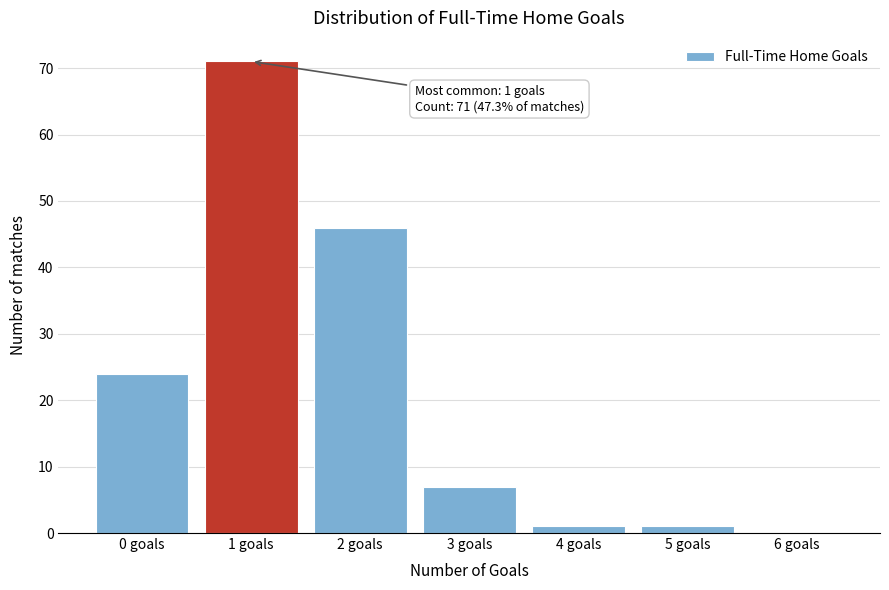

Reading left to right, transcribe all the data shown in this chart.

0 goals=24	1 goals=71	2 goals=46	3 goals=7	4 goals=1	5 goals=1	6 goals=0